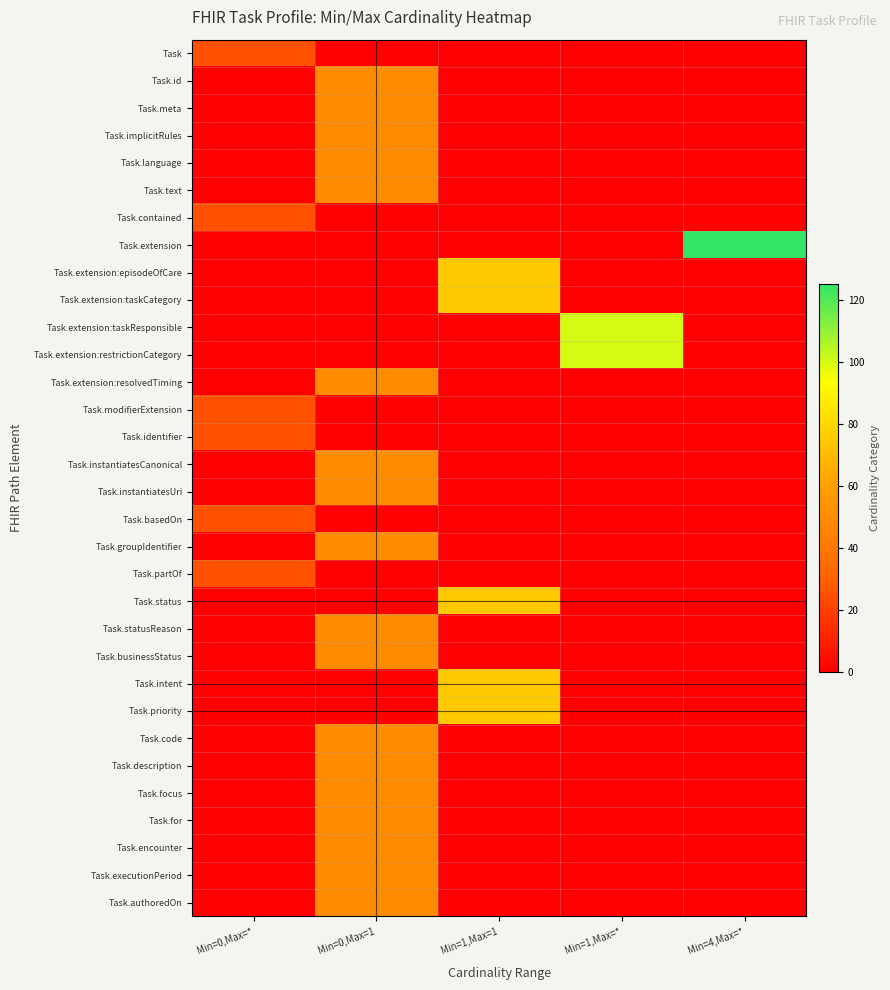

What is the total value across all series at Min=0,Max=1?

900